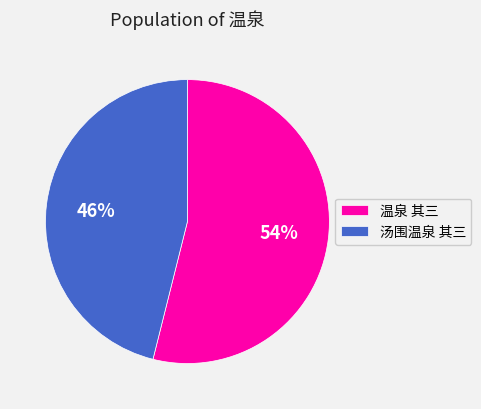

Combined, do 温泉 其三 and 汤围温泉 其三 account for over 50%?

Yes